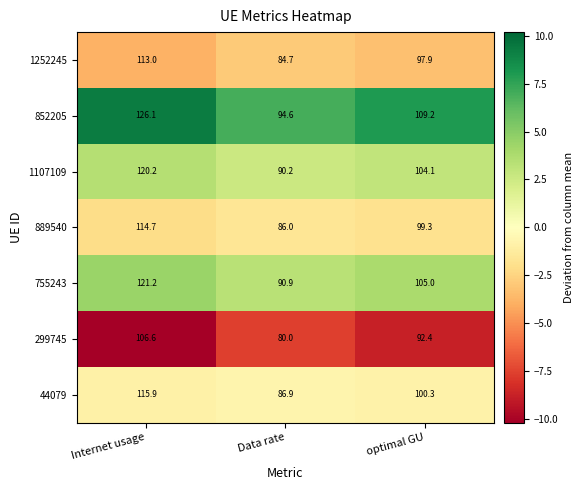

Where does the 1107109 series first go above 104?

Internet usage